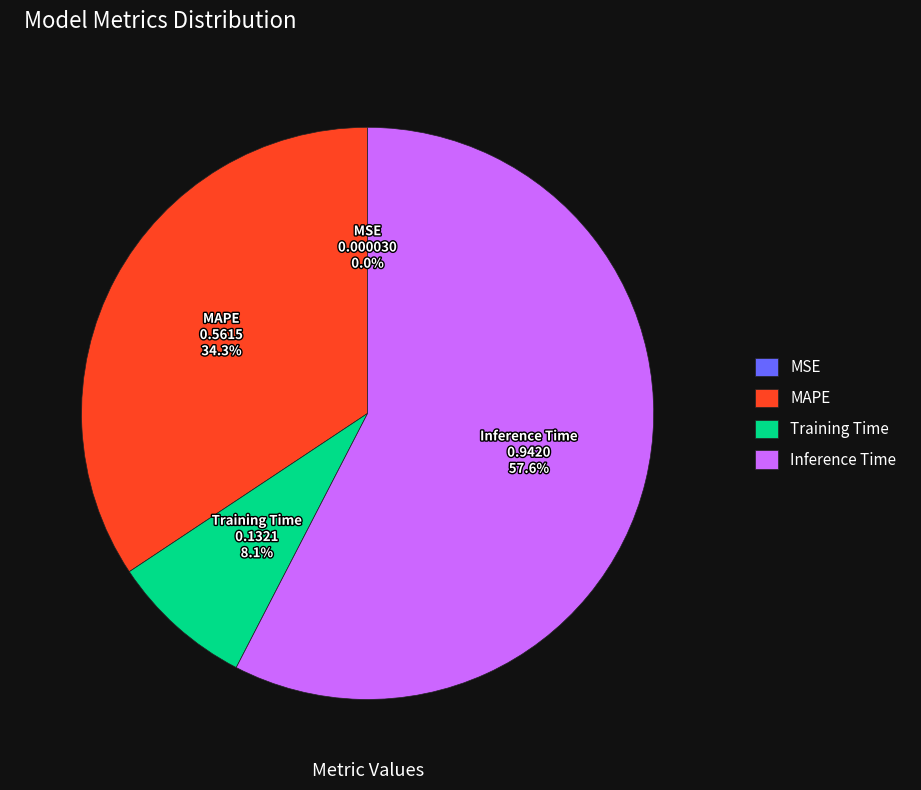

Does Inference Time account for over 50% of the chart?

Yes